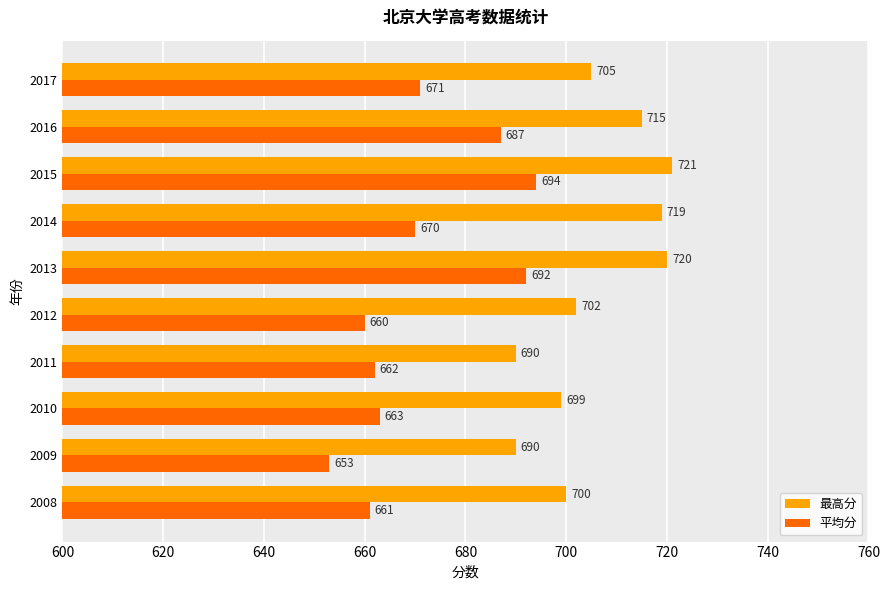

What is the difference between the maximum and minimum values in the 最高分 series?

31